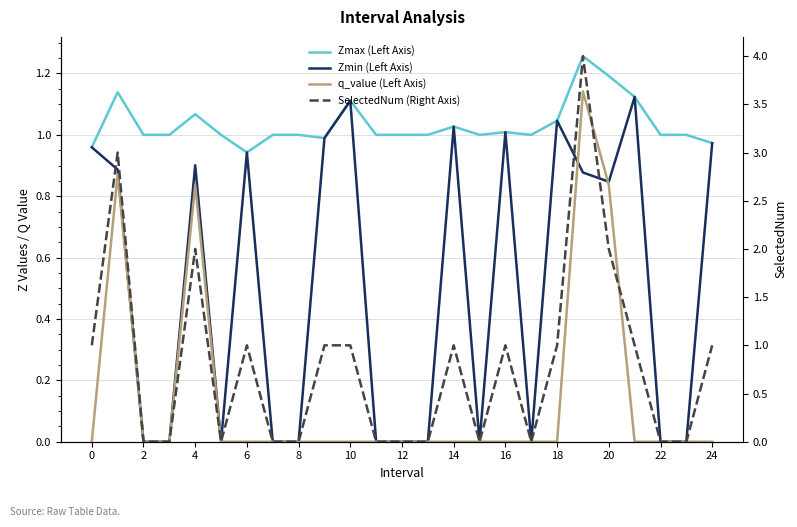

What is the spread (max minus min) of values at 18?

1.0